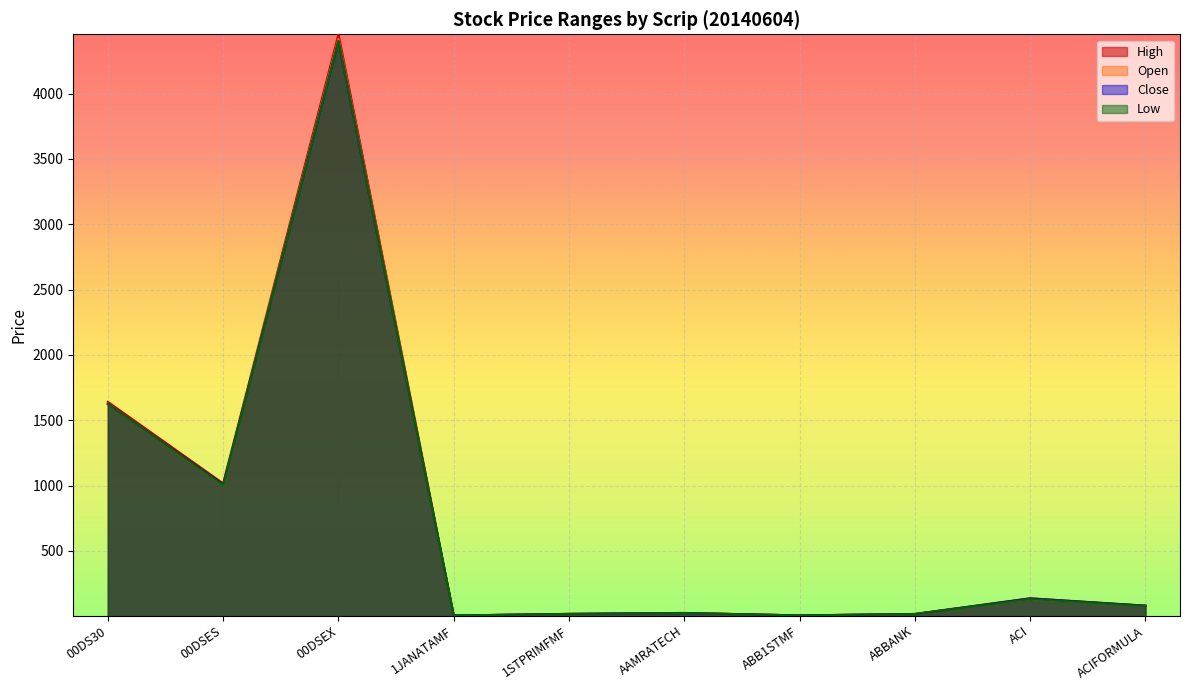

Which label corresponds to the largest value in the chart?

00DSEX